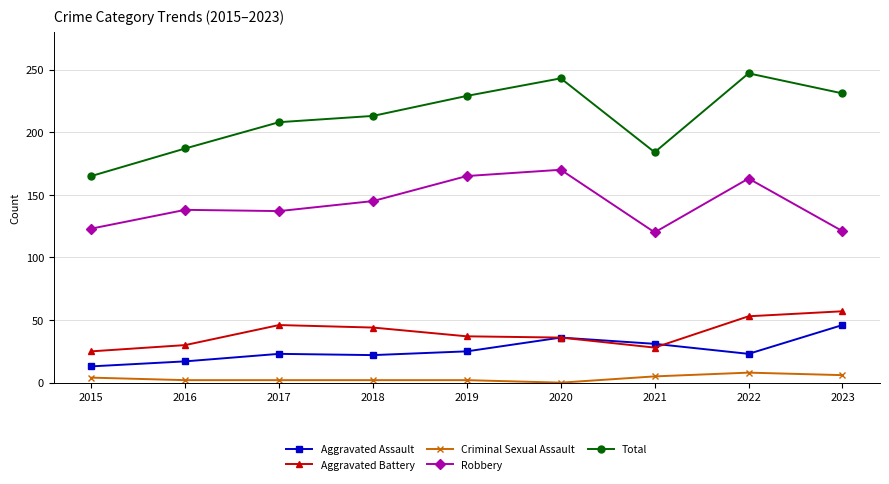

Which series has the largest total across all categories?

Total